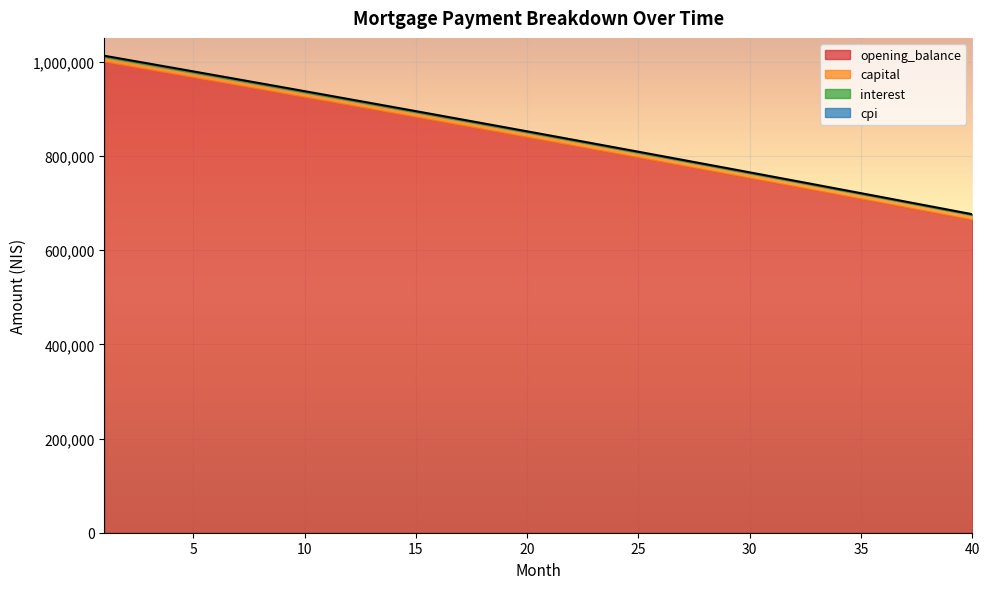

What are all the series names shown in the legend?

opening_balance, capital, interest, cpi